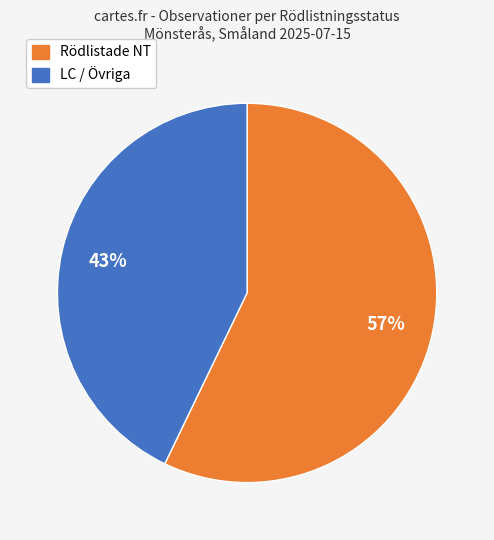

How many slices are in this pie chart?

2